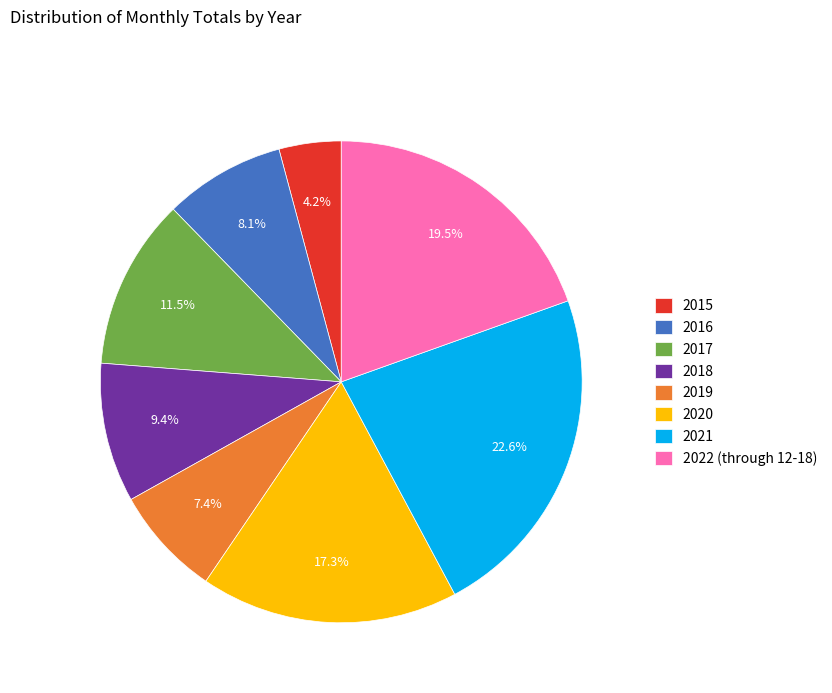

What percentage is the 2018 slice, to the nearest percent?

9%